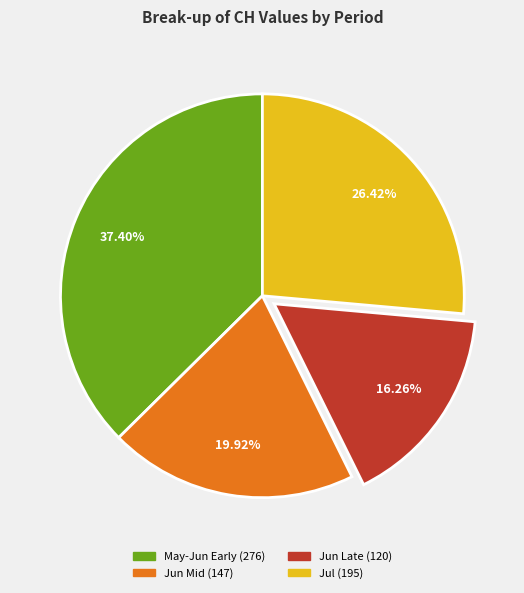

To the nearest percent, what is the difference between the largest and smallest slice percentages?

21%